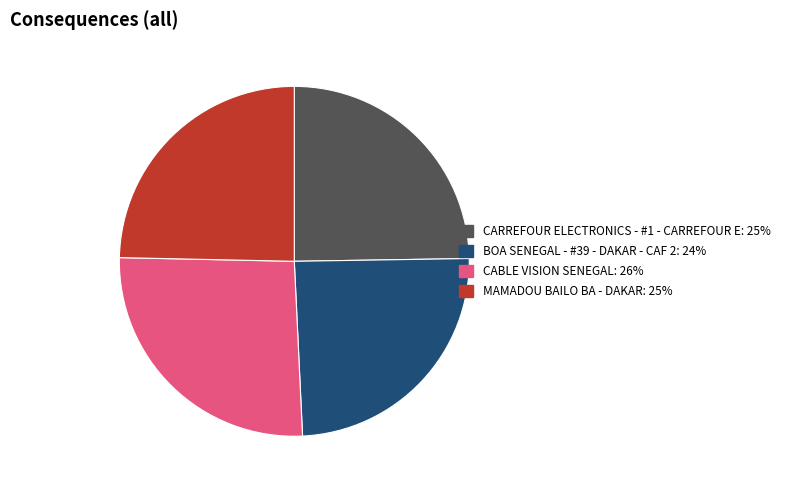

True or false: CARREFOUR ELECTRONICS - #1 - CARREFOUR E accounts for 25% of the total.

True